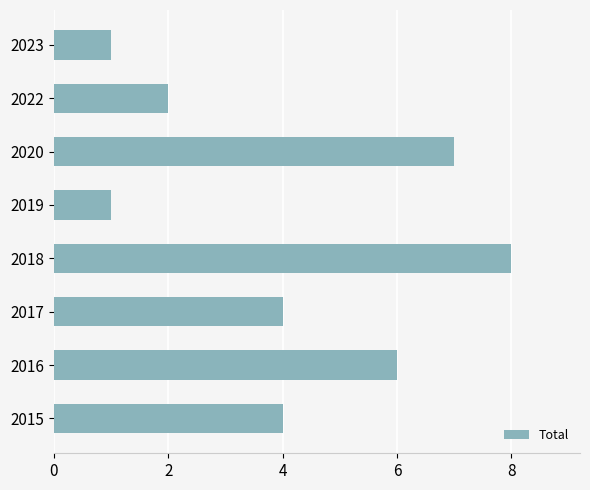

What is the sum of all values?

33